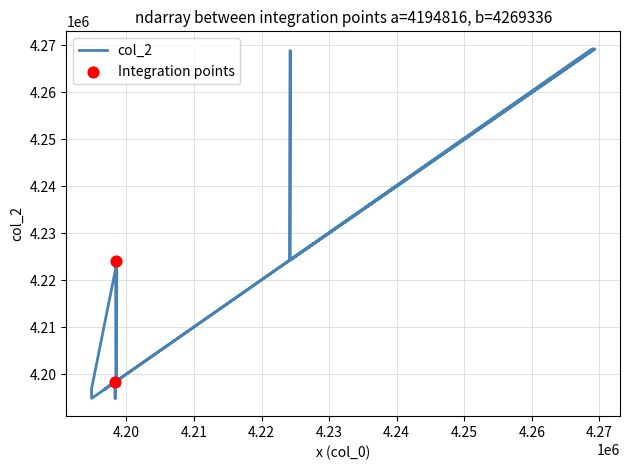

What is the ratio of the value at 4198400 to the value at 4268888?

1.0